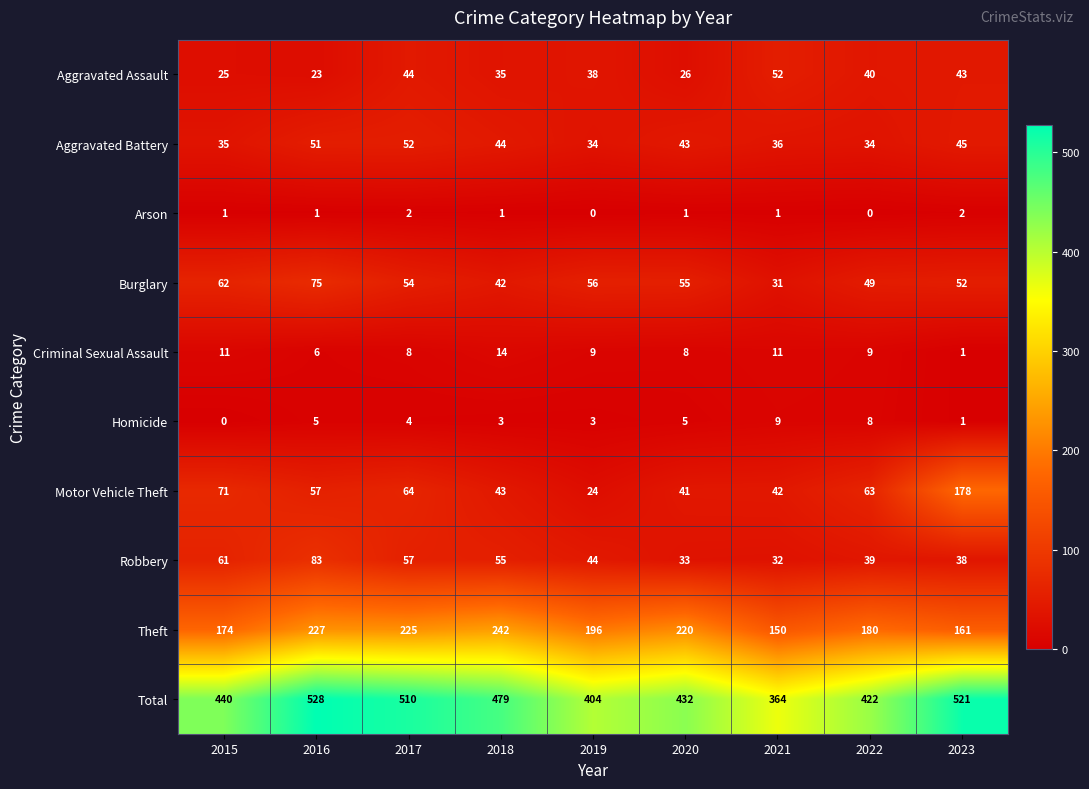

List the labels in order of Aggravated Assault value, largest first.

2021, 2017, 2023, 2022, 2019, 2018, 2020, 2015, 2016